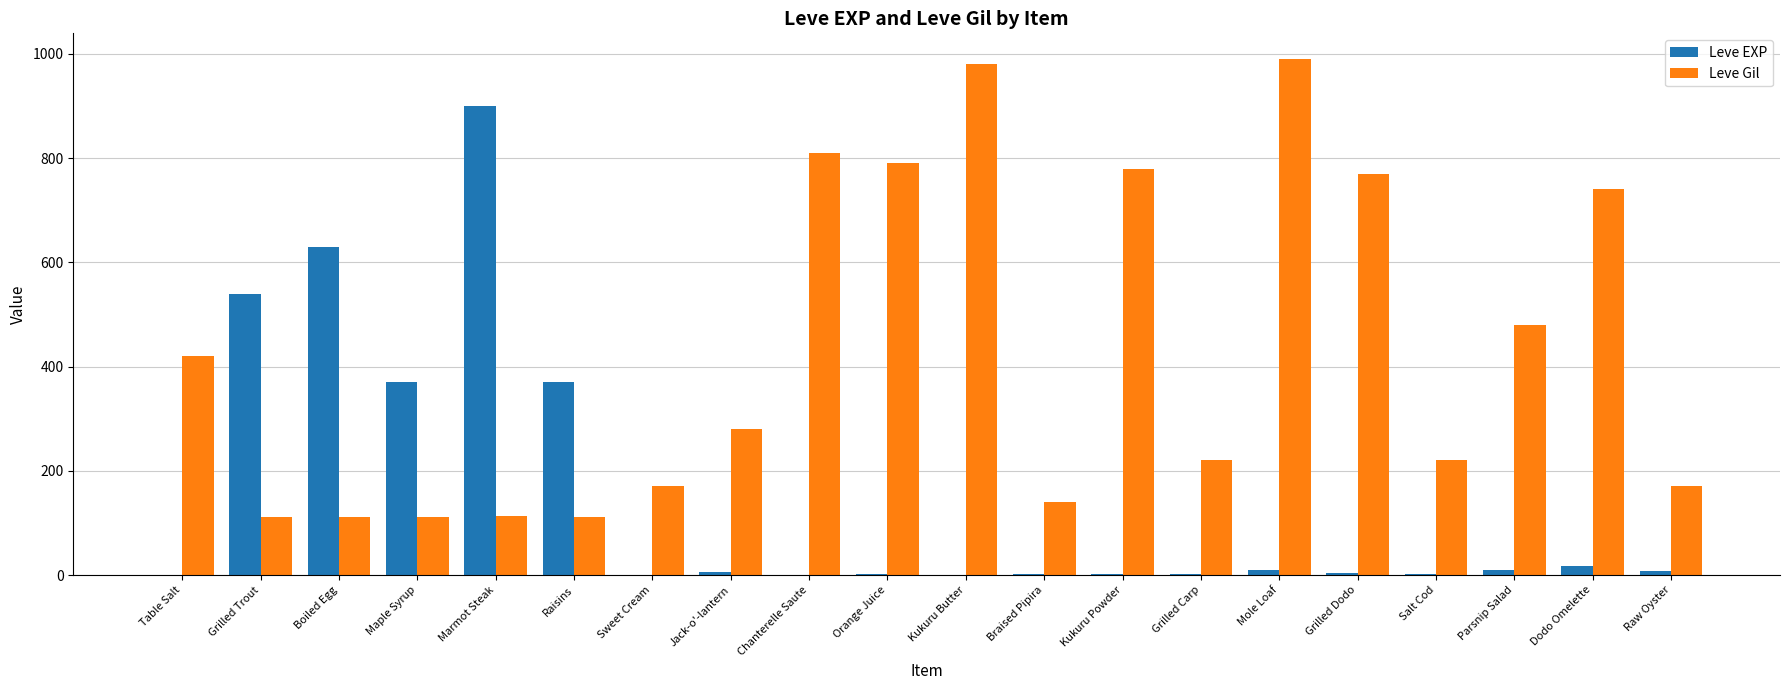

Which series changed the most between Marmot Steak and Chanterelle Saute?

Leve EXP